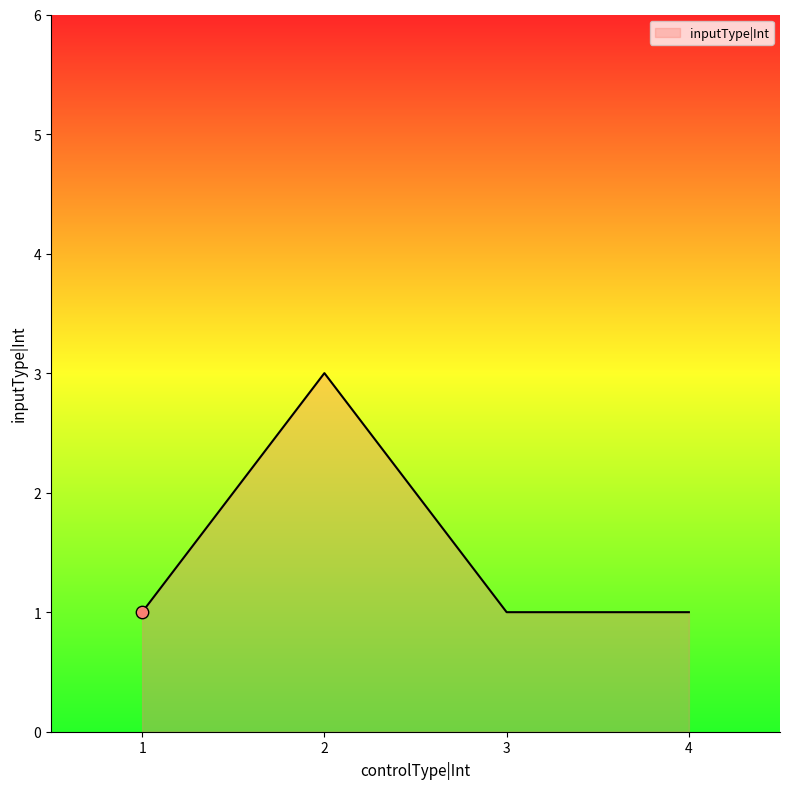

What is the ratio of the value at 3 to the value at 4?

1.0